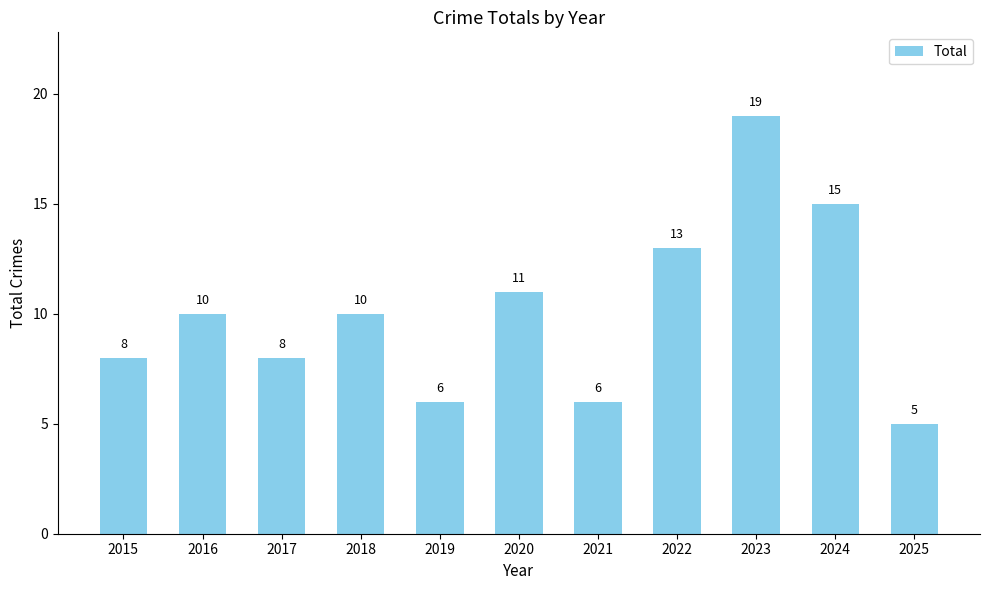

What is the value of the 11th bar from the left?

5